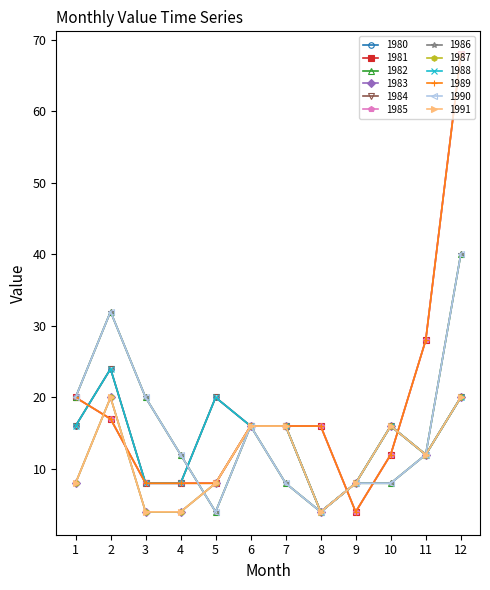

Does the chart have visible grid lines?

No